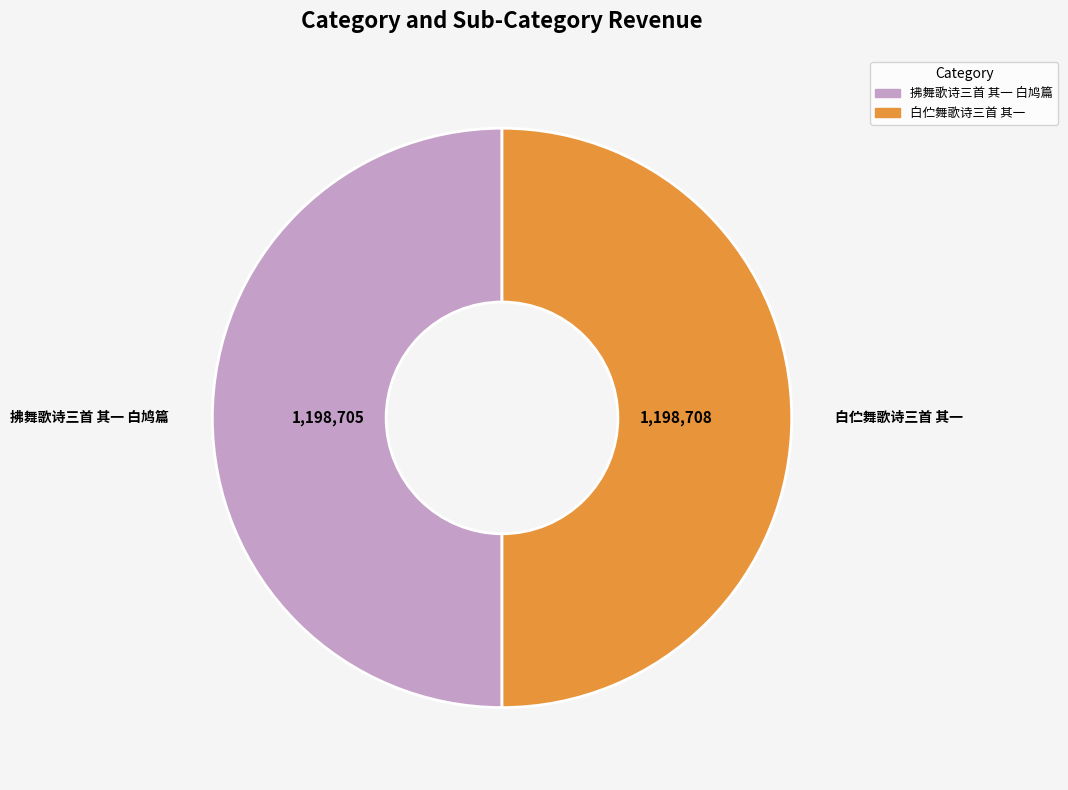

Combined, do 白伫舞歌诗三首 其一 and 拂舞歌诗三首 其一 白鸠篇 account for over 50%?

Yes